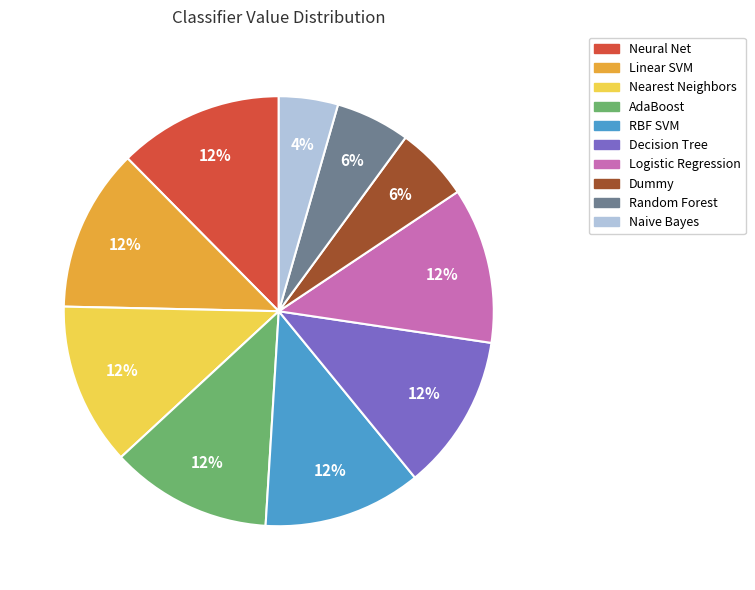

Is there a majority slice in this chart?

No